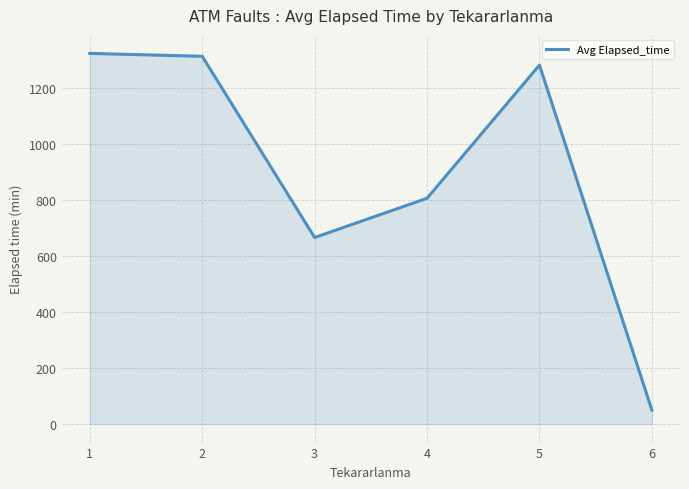

What is the ratio of the value at 5 to the value at 4?

1.6